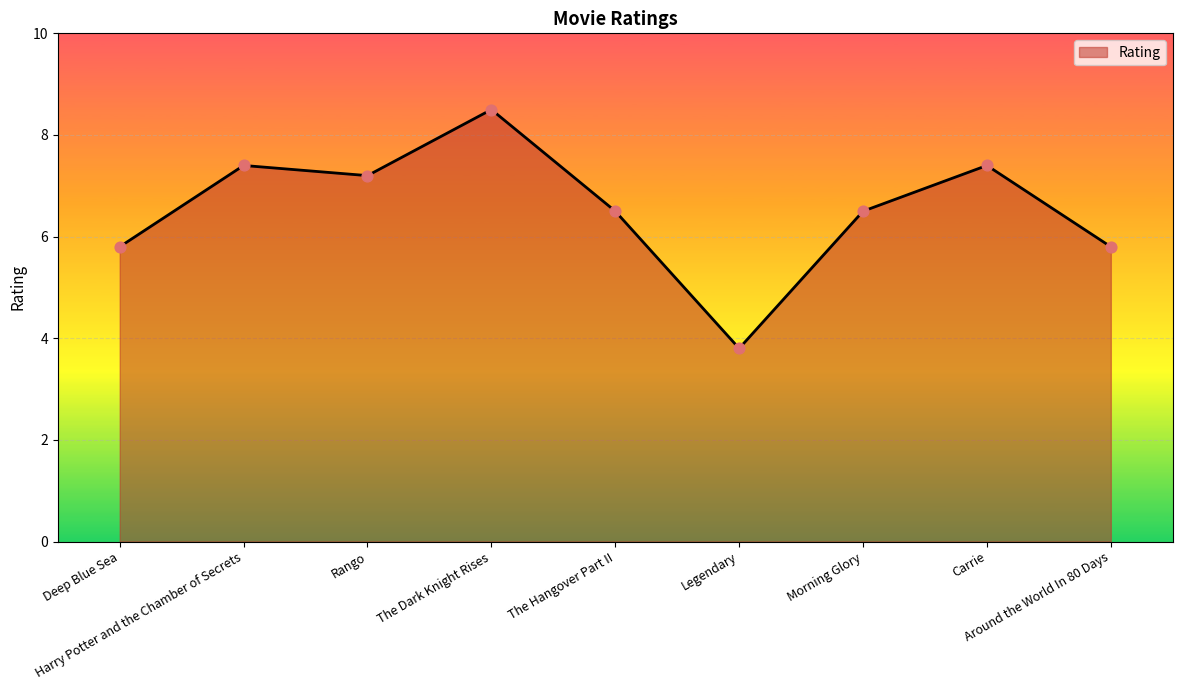

Between Carrie and The Hangover Part II, which is larger?

Carrie